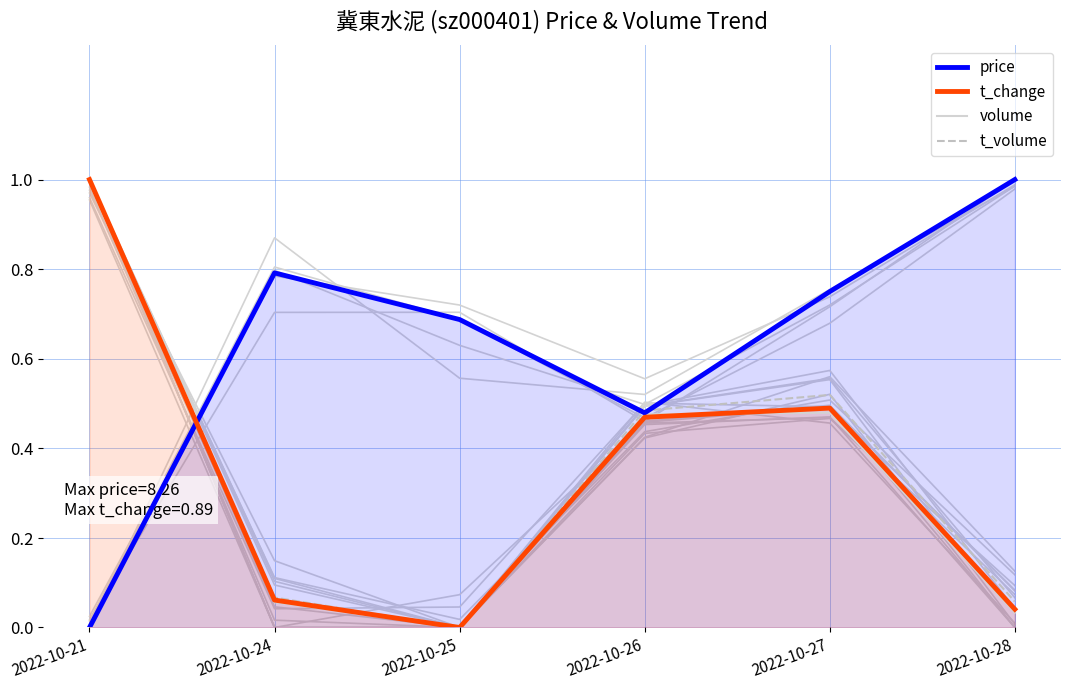

The price series shows 0.5 at 2022-10-26. True or false?

True